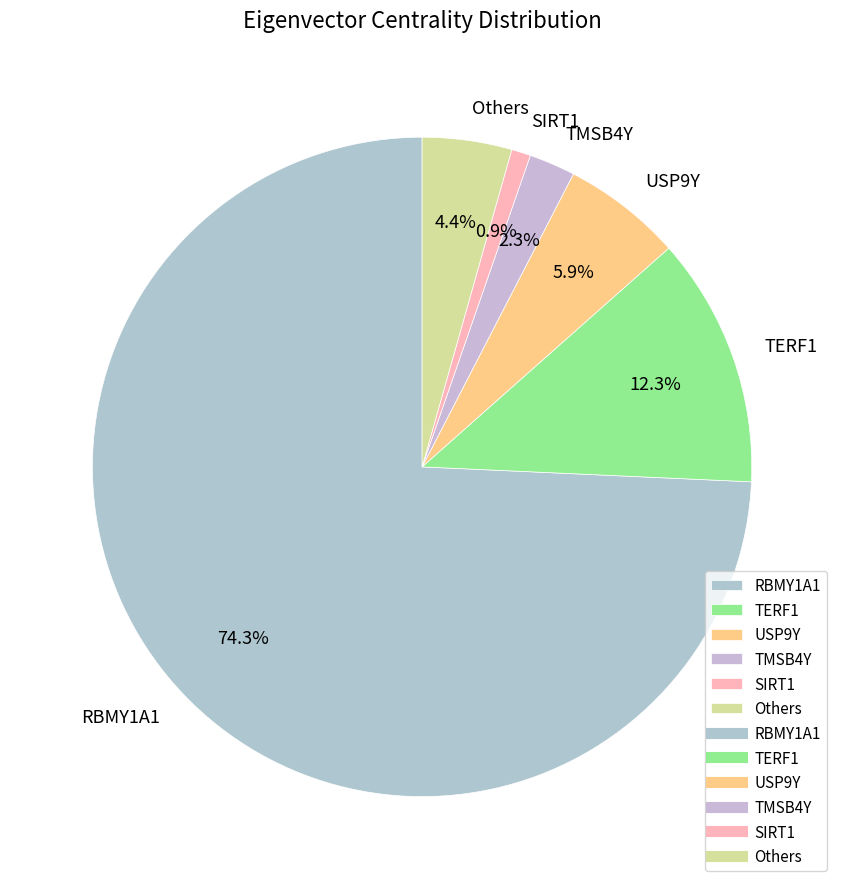

Combined, do SIRT1 and USP9Y account for over 50%?

No